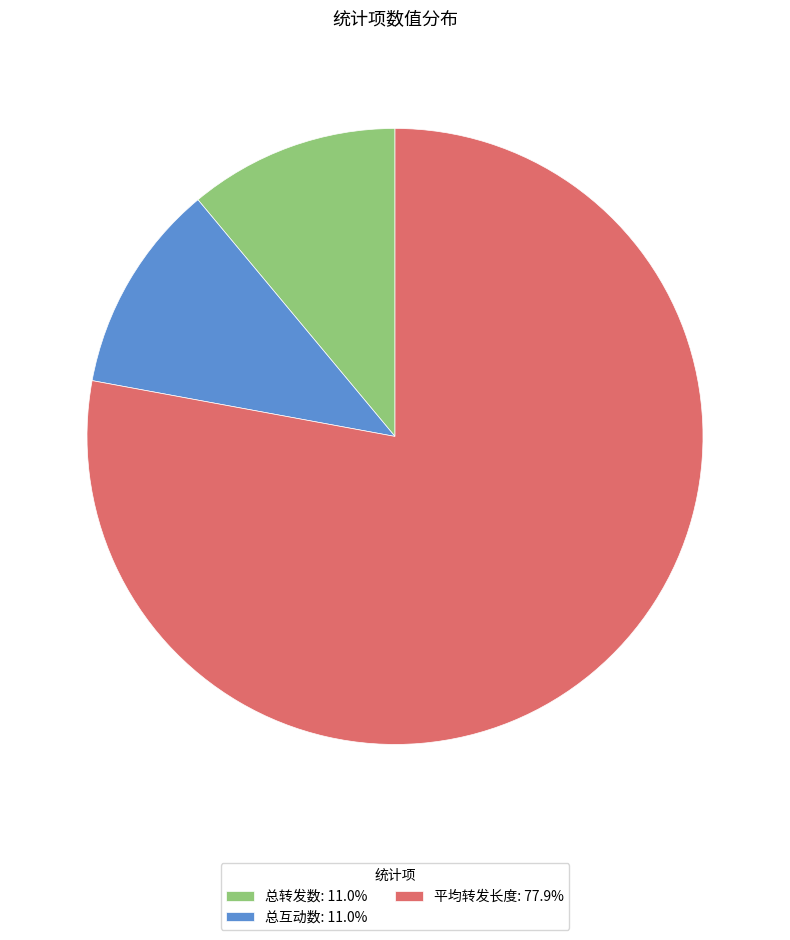

Approximately how many times larger is the value at 总转发数: 11.0% compared to 总互动数: 11.0%?

1.0